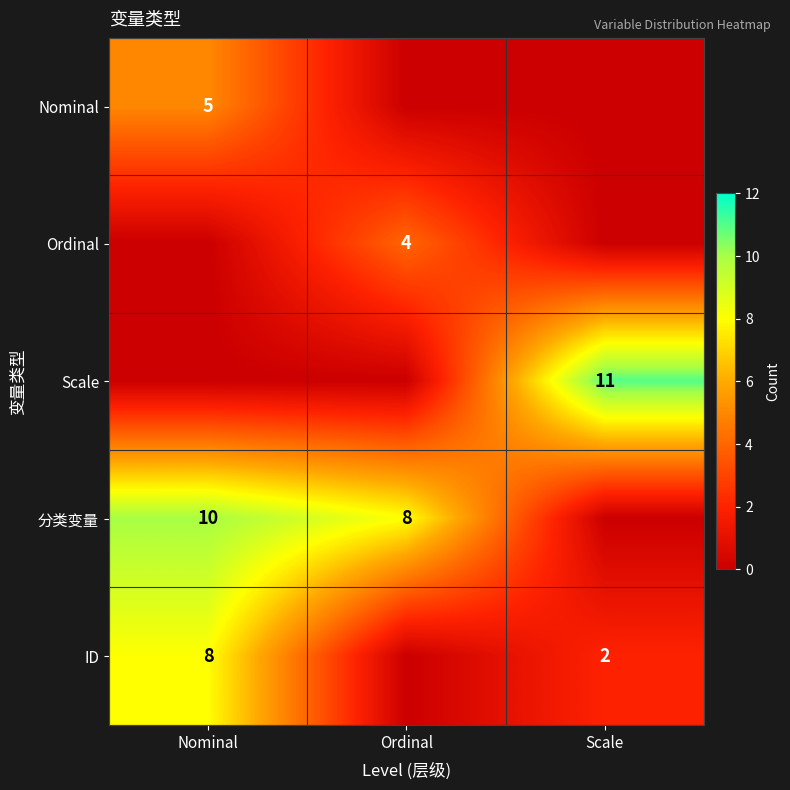

The ID series shows 3 at Scale. True or false?

False